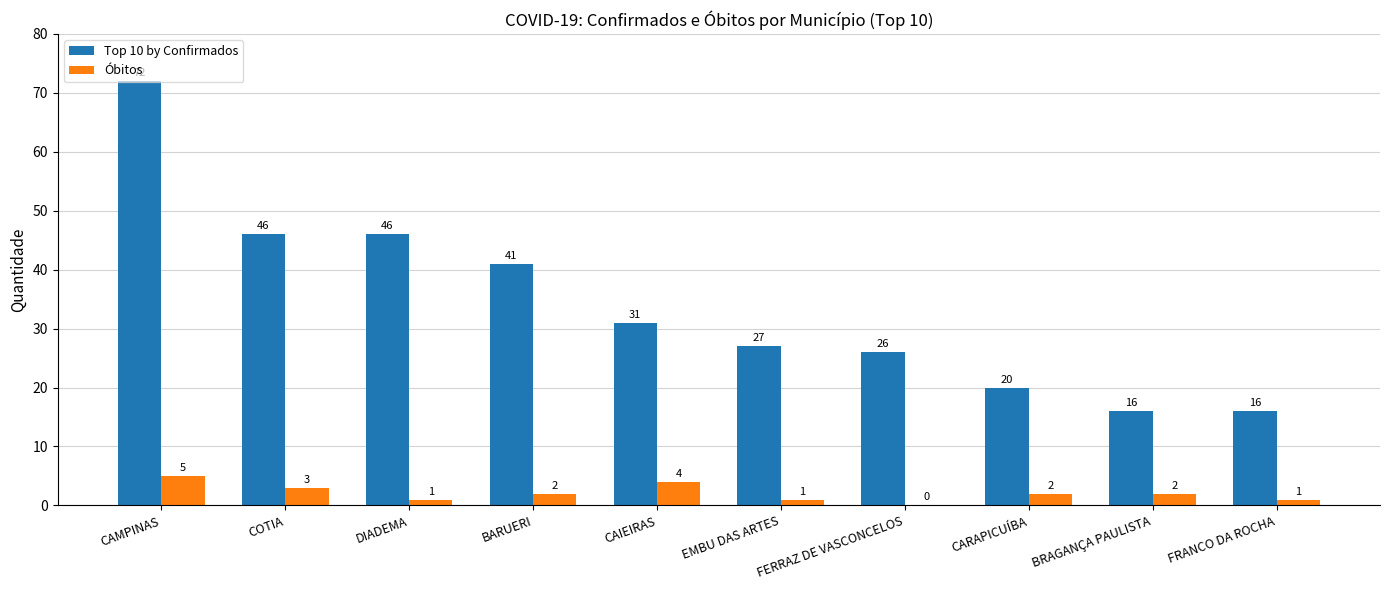

Is the value of Óbitos at CAMPINAS greater than the value of Top 10 by Confirmados at BRAGANÇA PAULISTA?

No